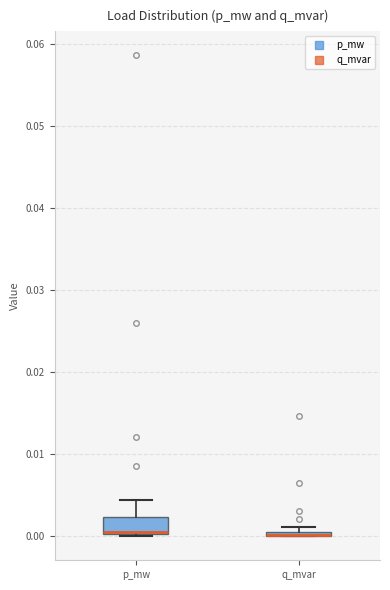

Where is the lower edge of the box for q_mvar on the y-axis? The values are not printed on the chart, so give them approximately, as read against the axis.

0.000